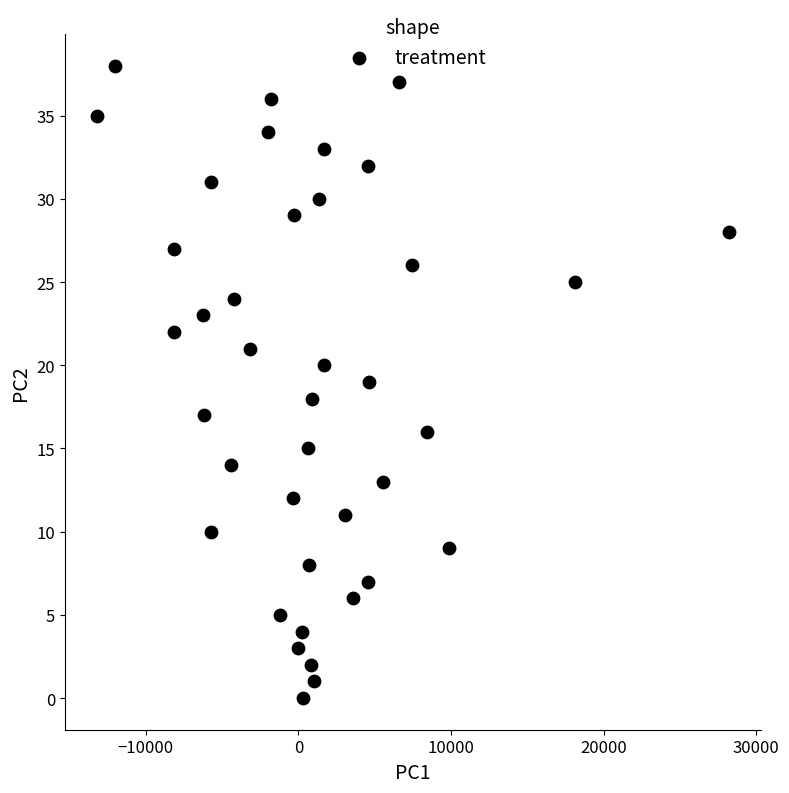

What is the range of Y values (max minus min)?

38